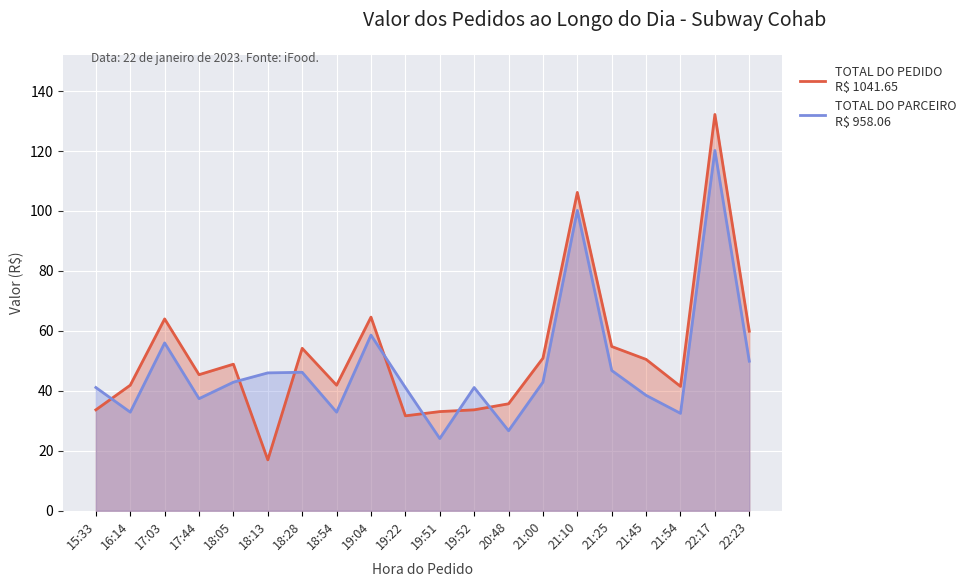

Which category has the highest value in the TOTAL DO PARCEIRO series?

22:17